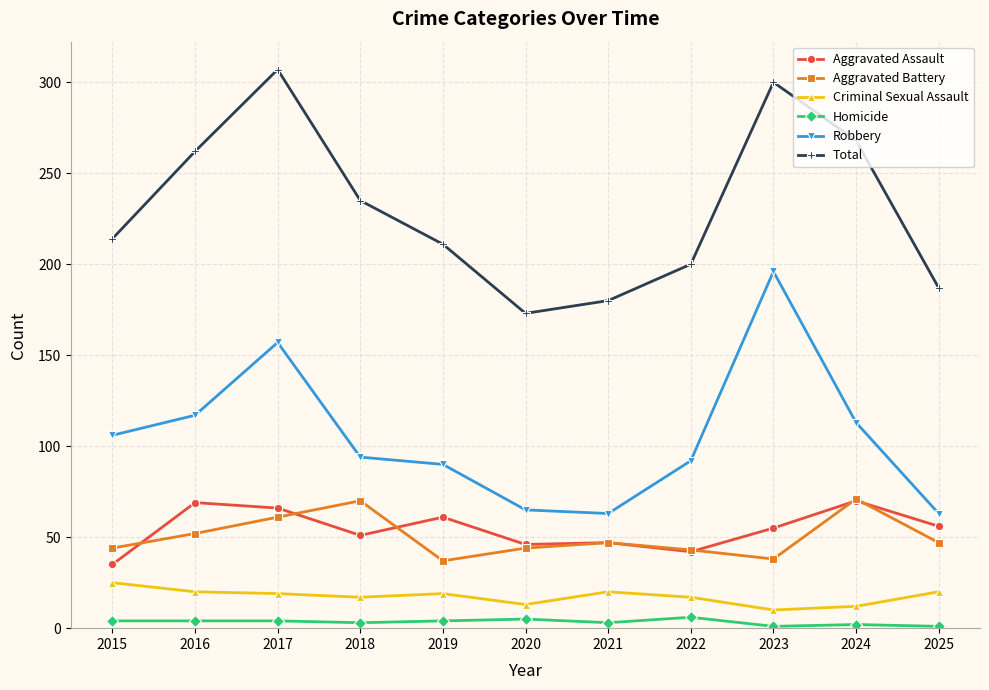

At how many categories does at least one series exceed 101?

11